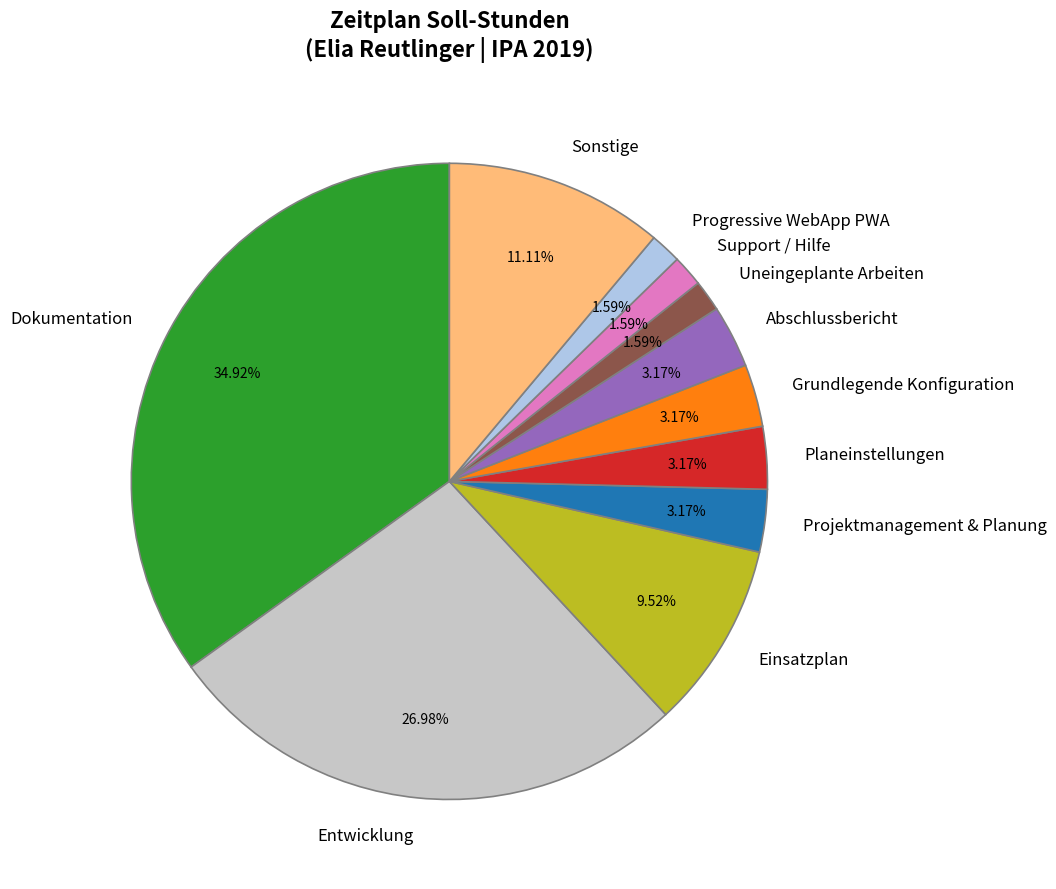

Is there a majority slice in this chart?

No